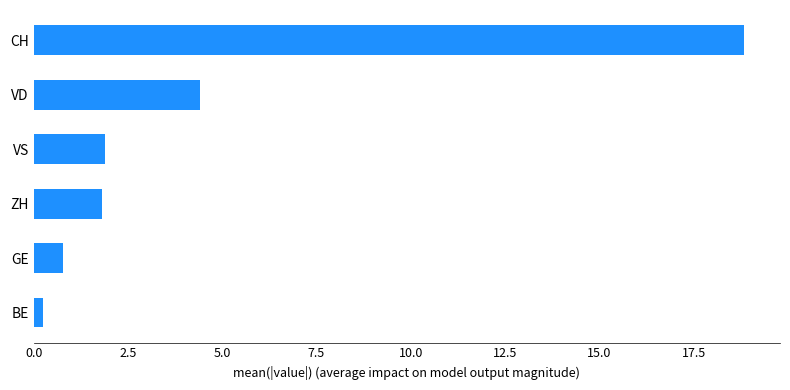

What is the average value?

4.7